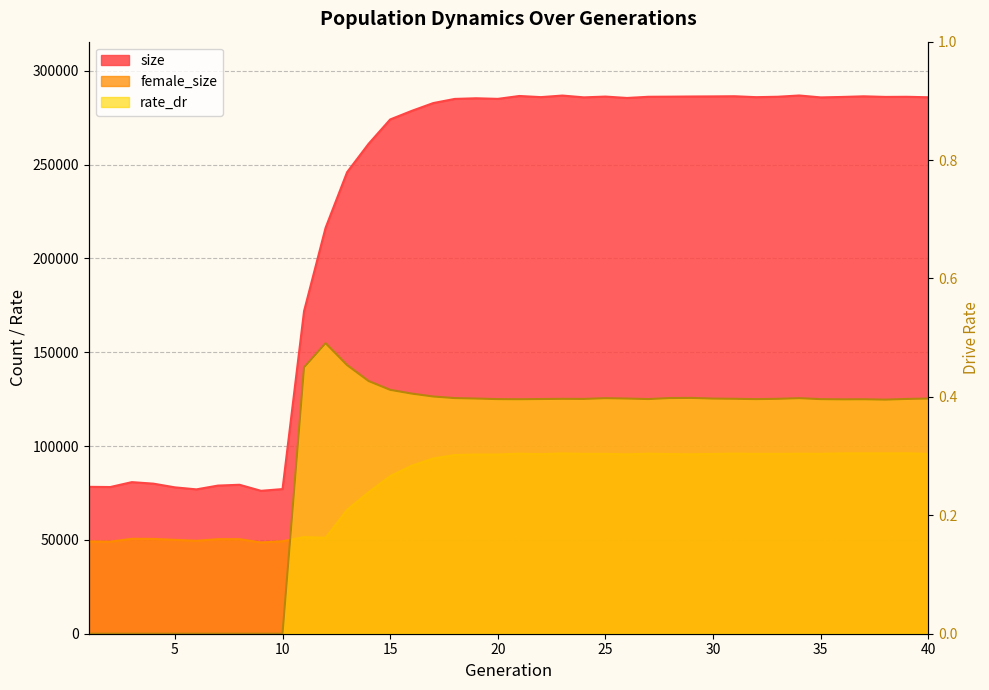

At how many categories does at least one series exceed 266856?

26